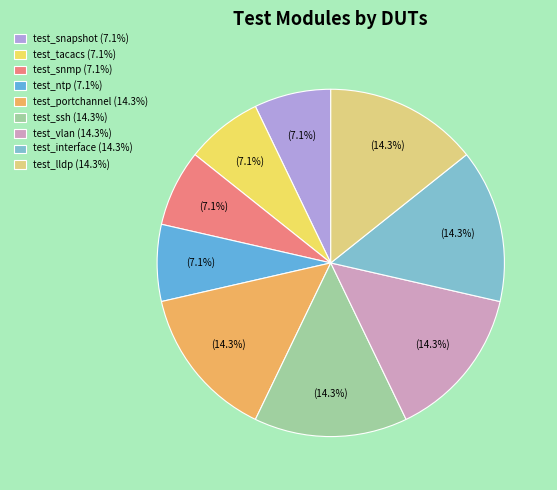

How many segments does this pie chart have?

9